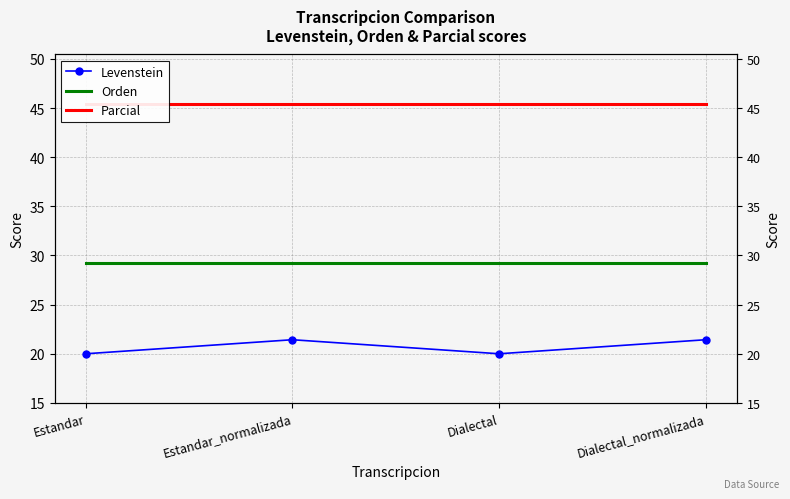

What is the difference between the highest and lowest values at Dialectal_normalizada?

24.0